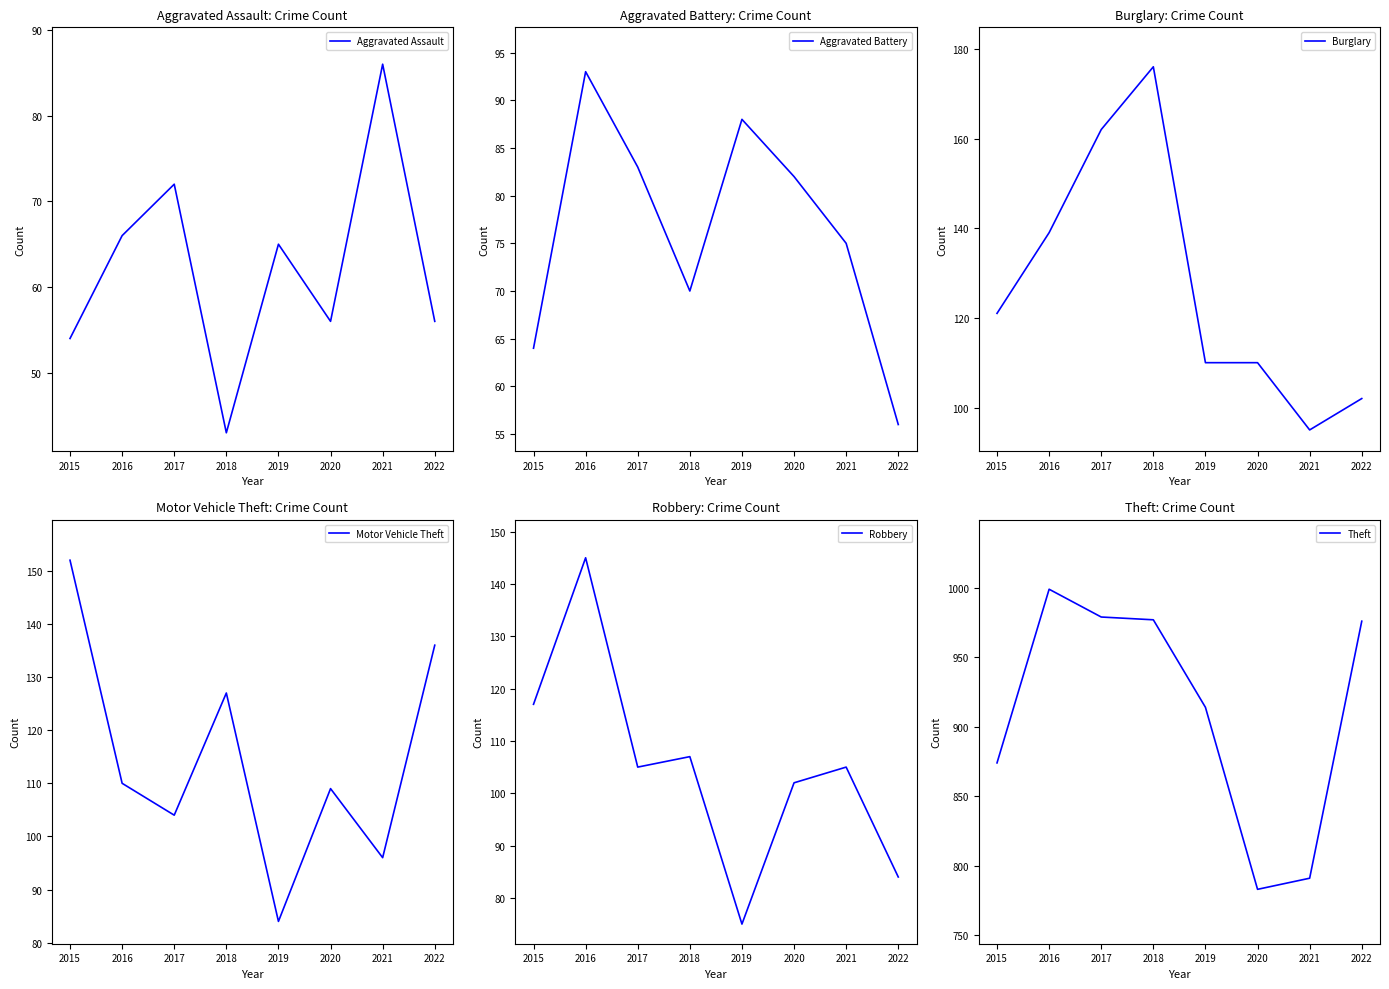

How many values in the Robbery series exceed 105?

3